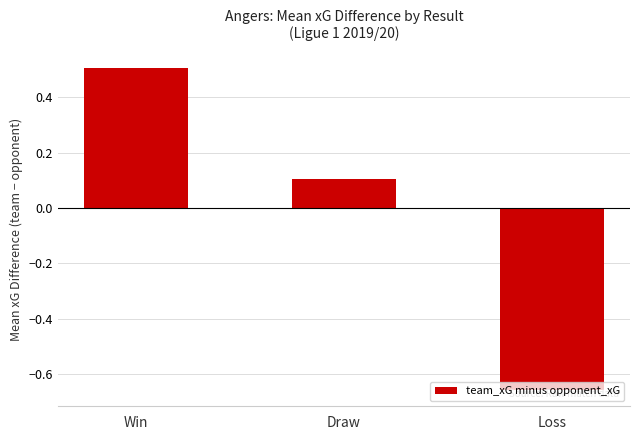

What is the greatest value displayed?

0.5